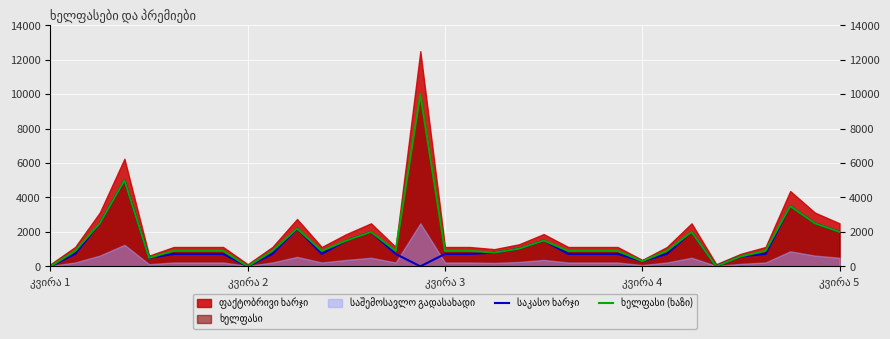

Which category has the highest value across all series?

15